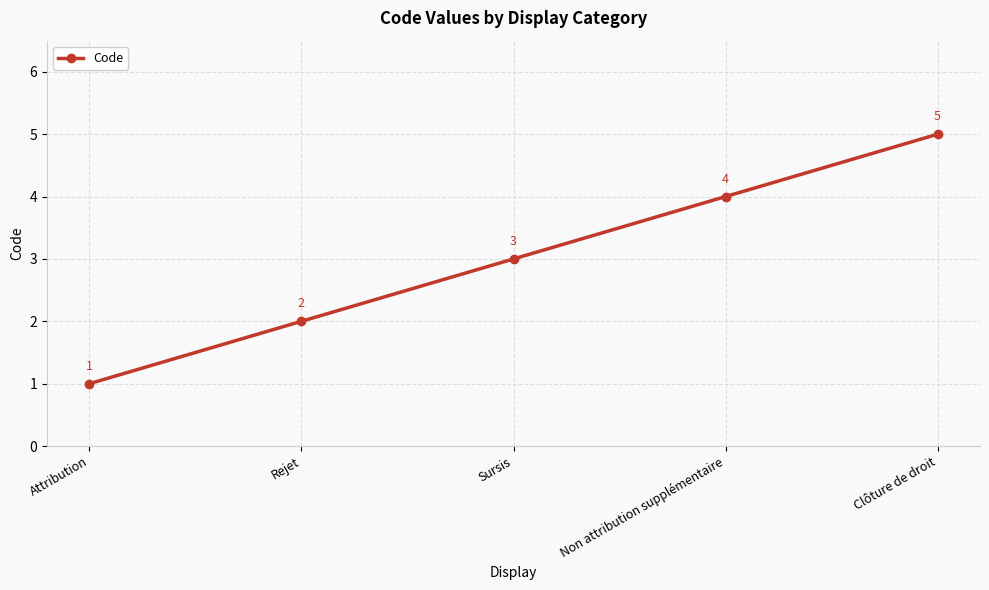

What is the label of the 4th point from the right?

Rejet